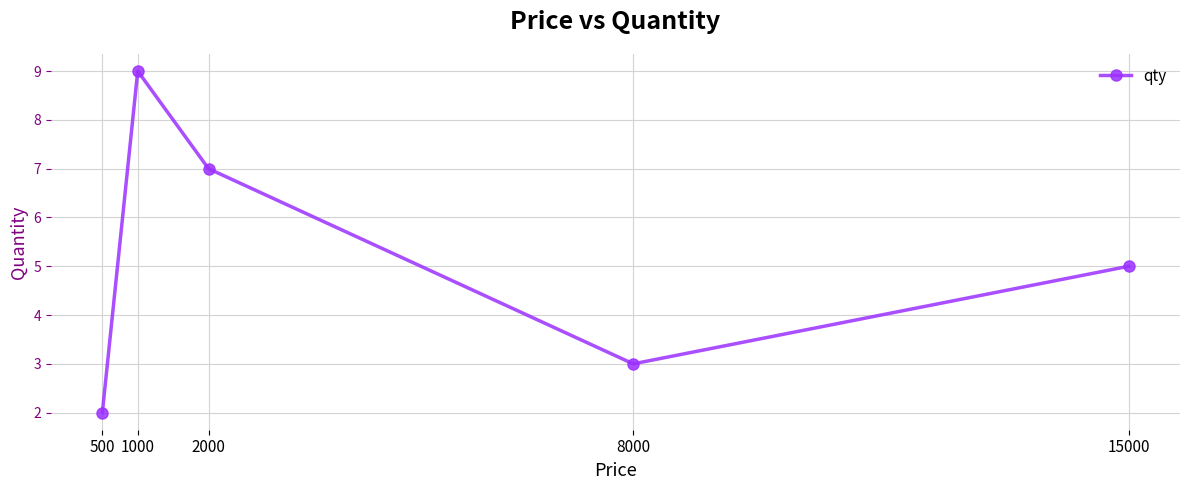

What is the value of the 3rd point from the left?

7